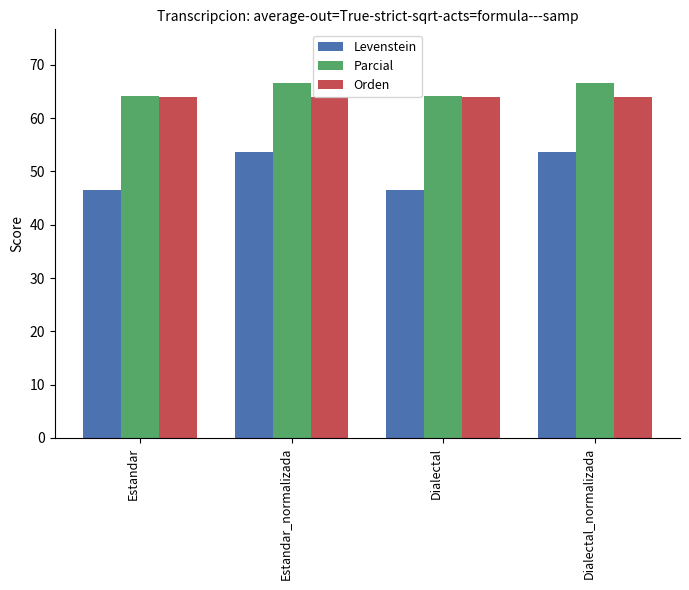

What is the sum of all Orden values?

256.0